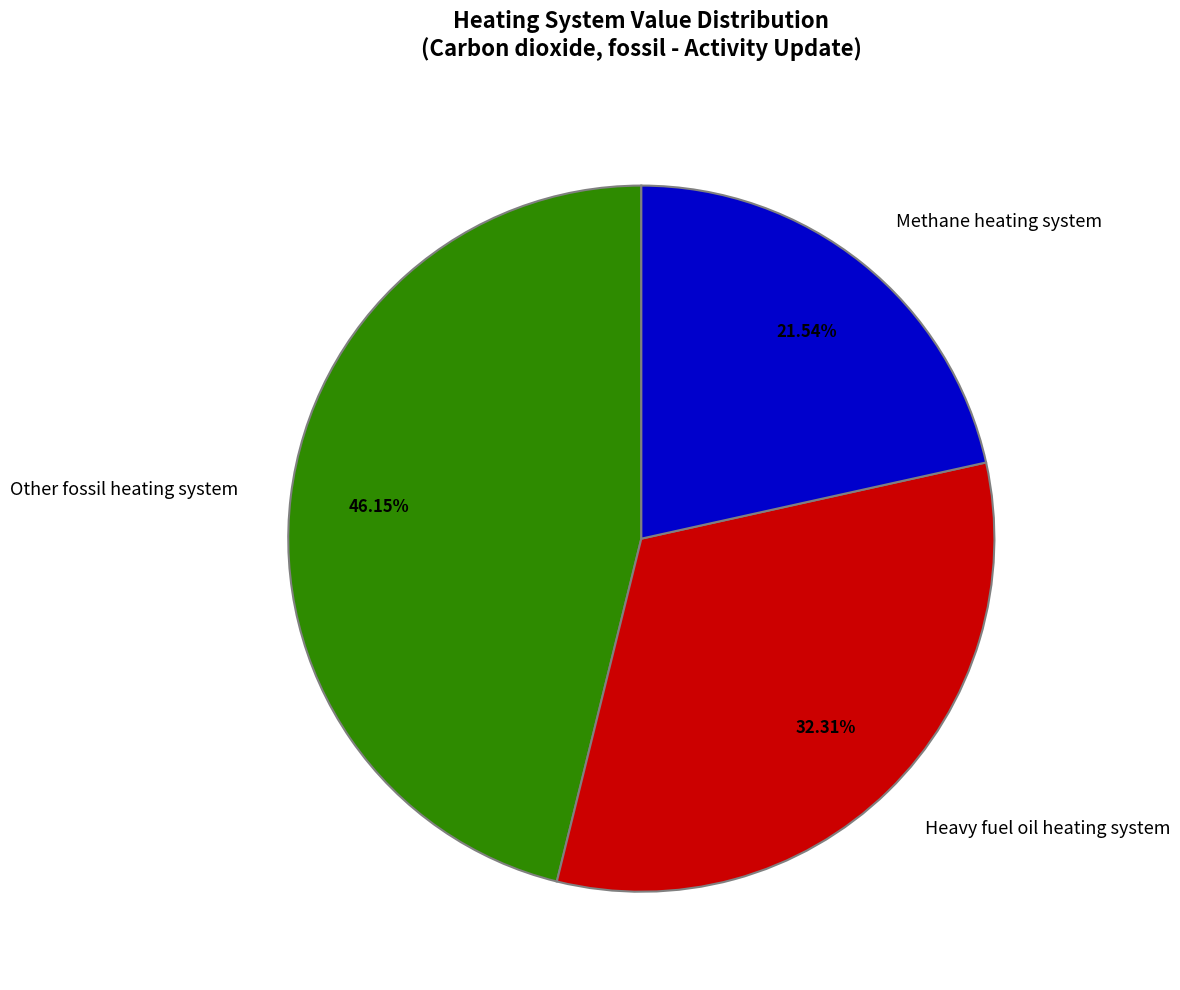

Which slice is the largest?

Other fossil heating system